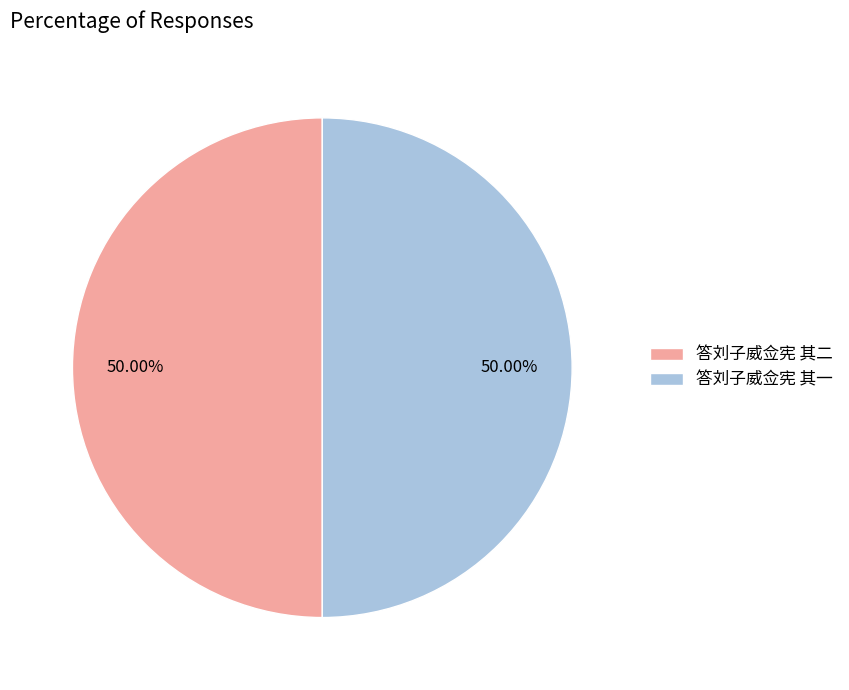

What percentage do 答刘子威佥宪 其一 and 答刘子威佥宪 其二 together represent?

100.0%